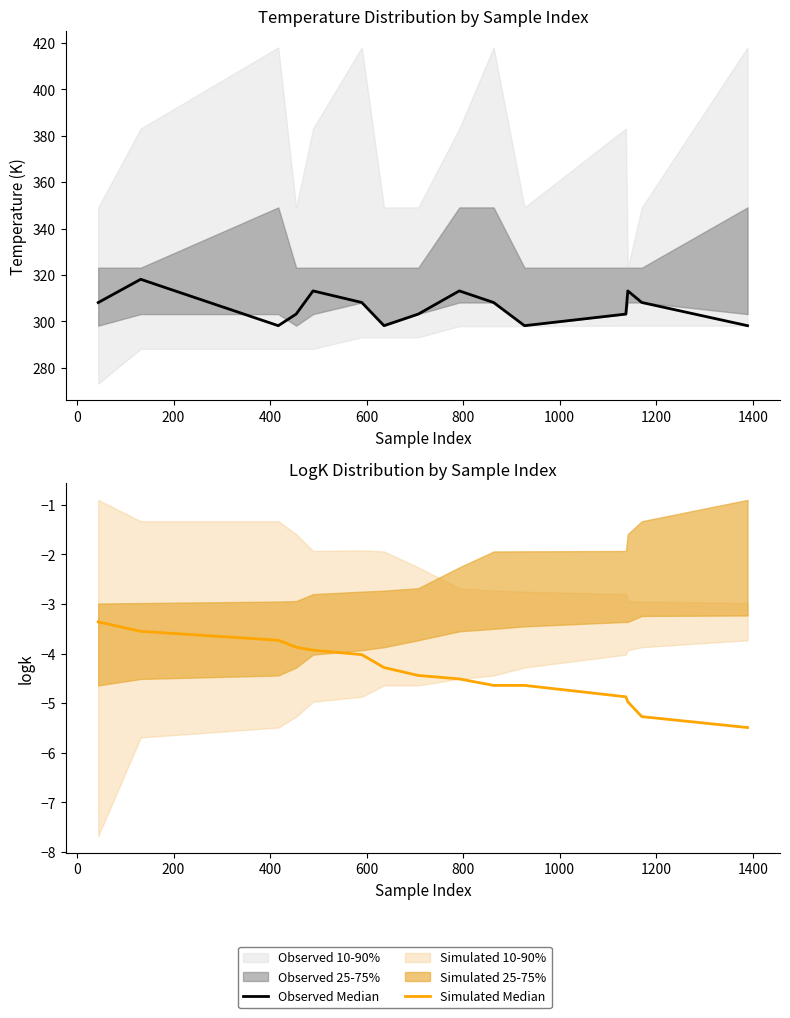

Which series has the widest spread of values?

Observed Median